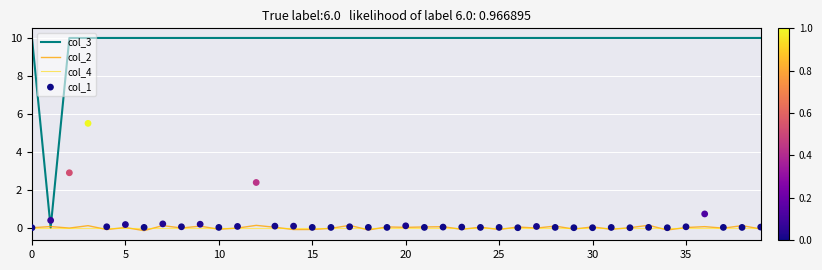

Which series has the largest total across all categories?

col_3